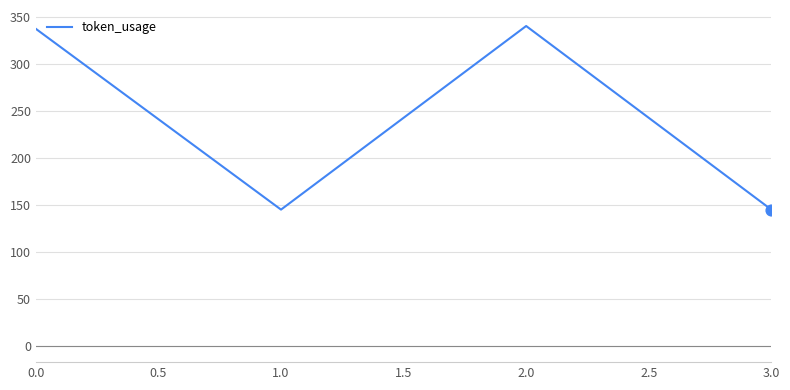

What is the change in value from 1.0 to 2.0?

+195